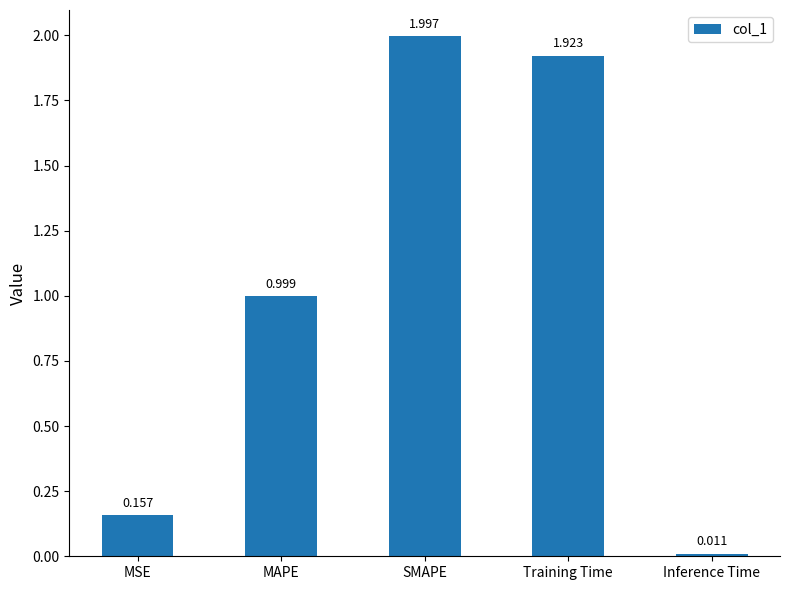

Rank the categories by value from highest to lowest.

SMAPE, Training Time, MAPE, MSE, Inference Time